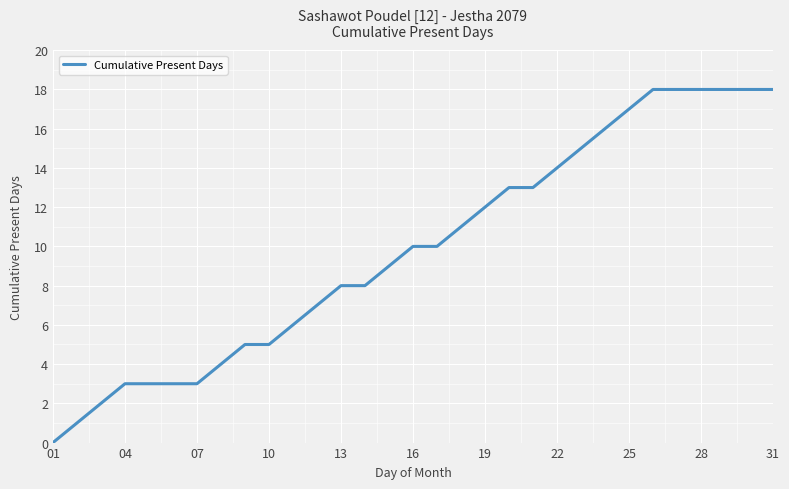

What is the greatest value displayed?

18